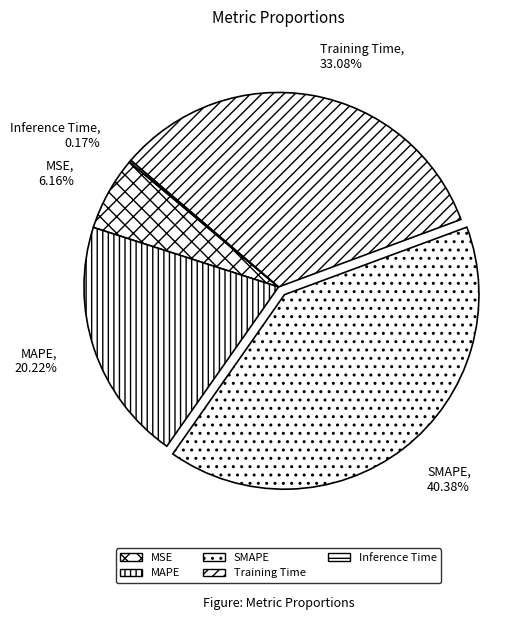

Which category has the biggest portion of the pie?

SMAPE